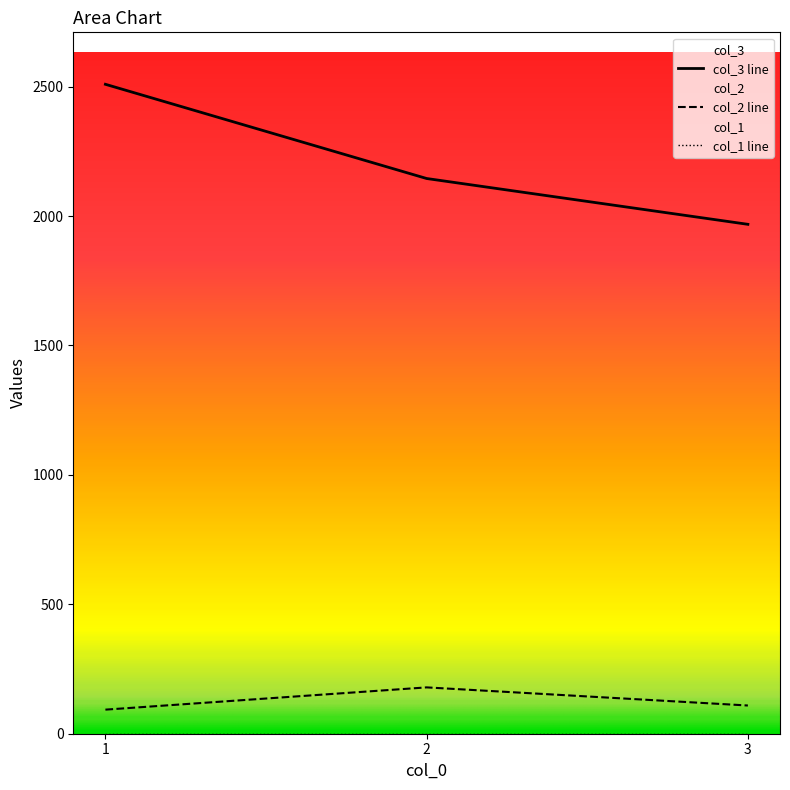

At how many categories does at least one series exceed 1181?

3